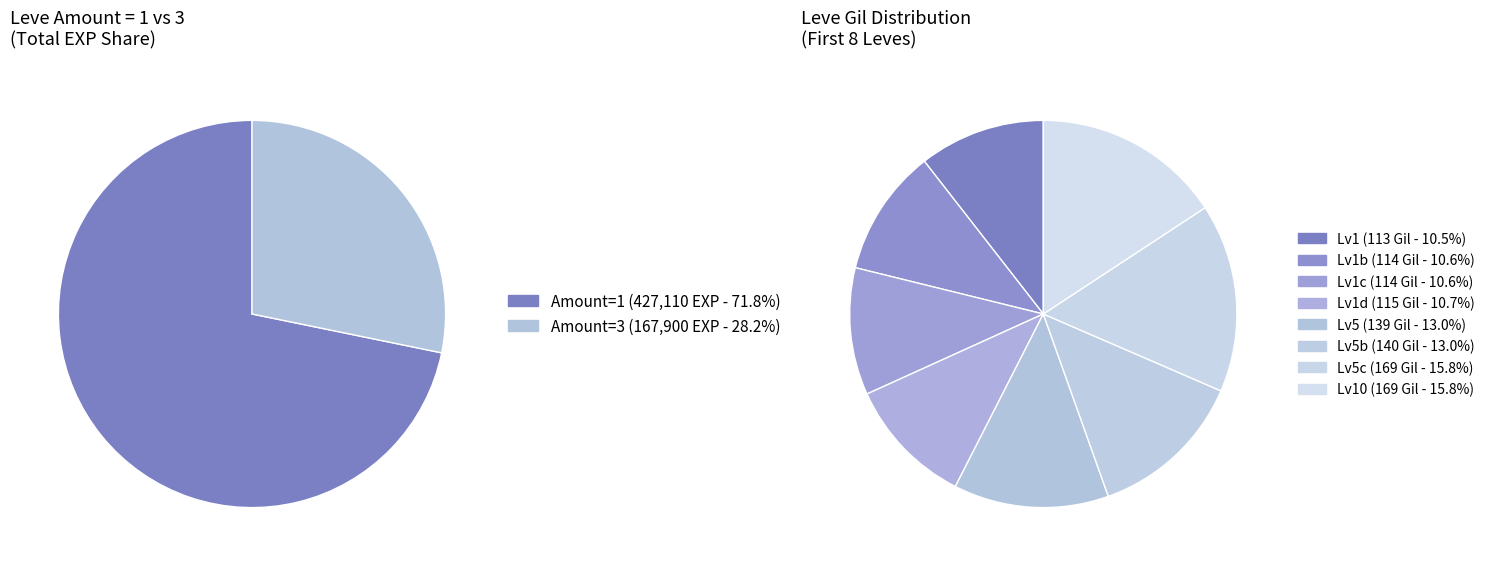

How many slices are in this pie chart?

2